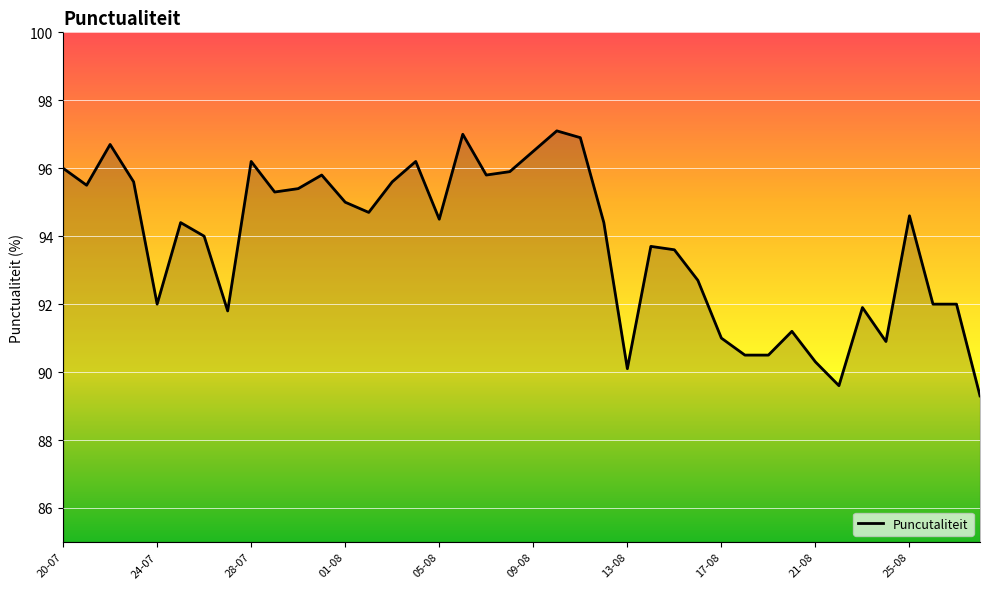

What is the smallest value displayed?

89.3